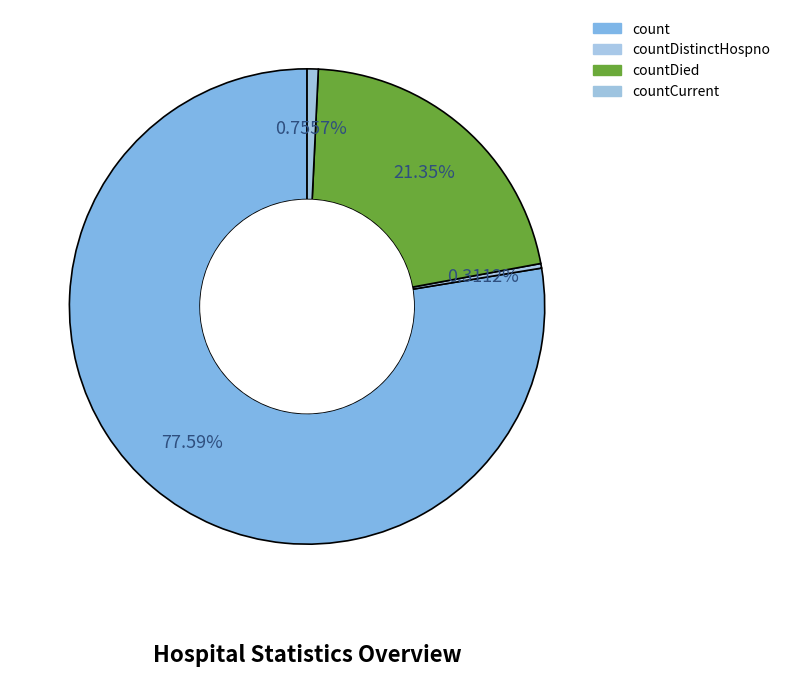

How many slices are in this pie chart?

4